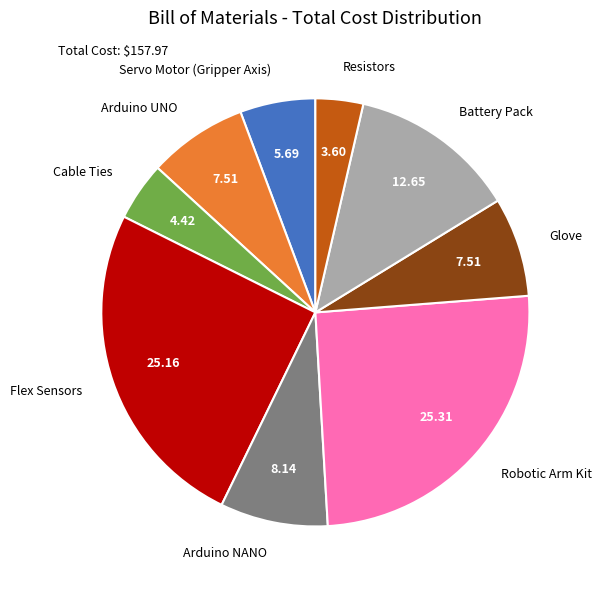

Between Arduino NANO and Servo Motor (Gripper Axis), which is larger?

Arduino NANO